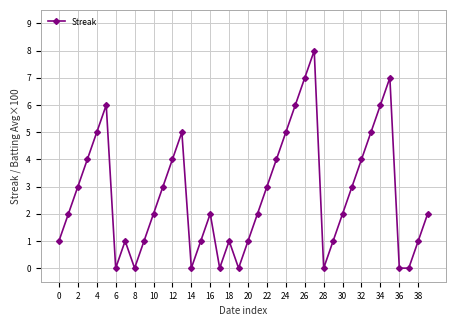

What is the sum of all values?

108